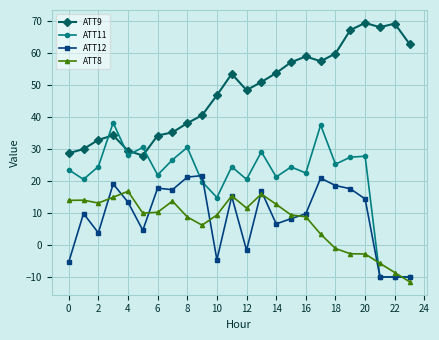

How many positive values does the ATT11 series have?

21